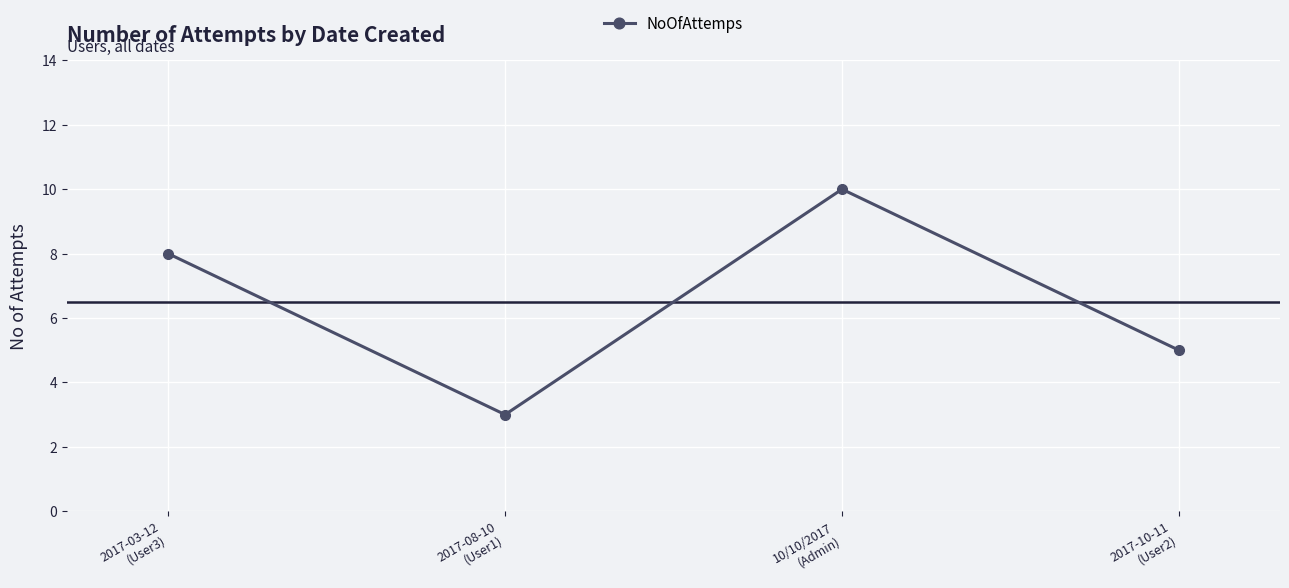

Reading left to right, extract all data points from this chart.

8	3	10	5